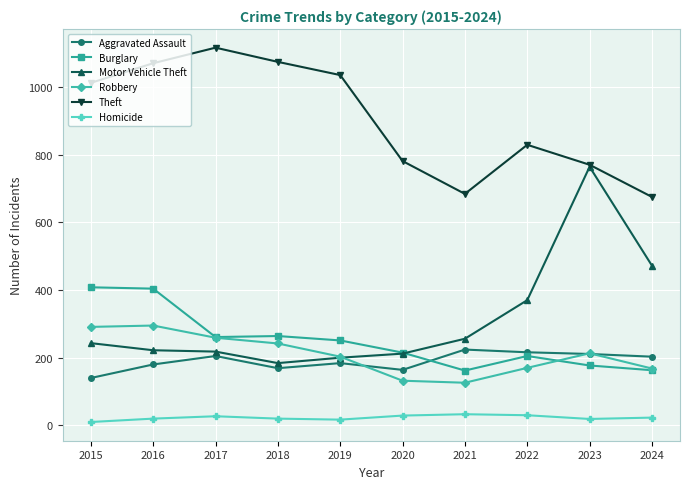

List the series in order of their peak value, highest first.

Theft, Motor Vehicle Theft, Burglary, Robbery, Aggravated Assault, Homicide